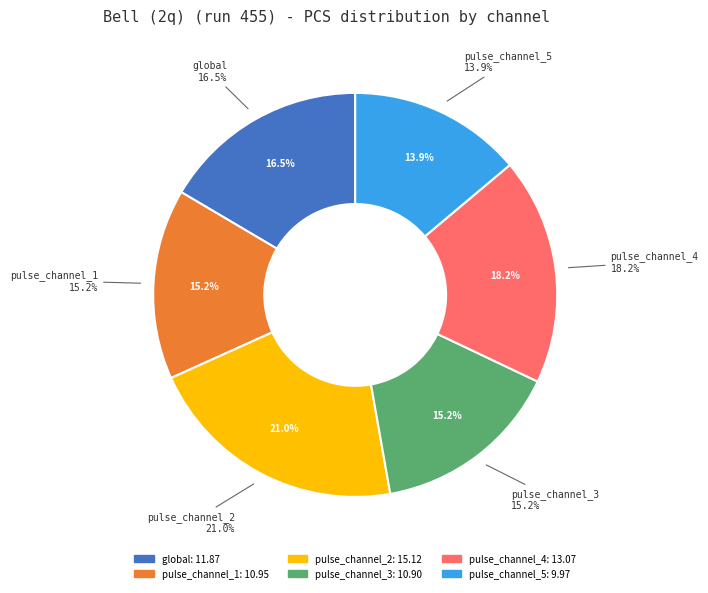

To the nearest percent, what is the combined percentage of pulse_channel_3 and pulse_channel_4?

33%